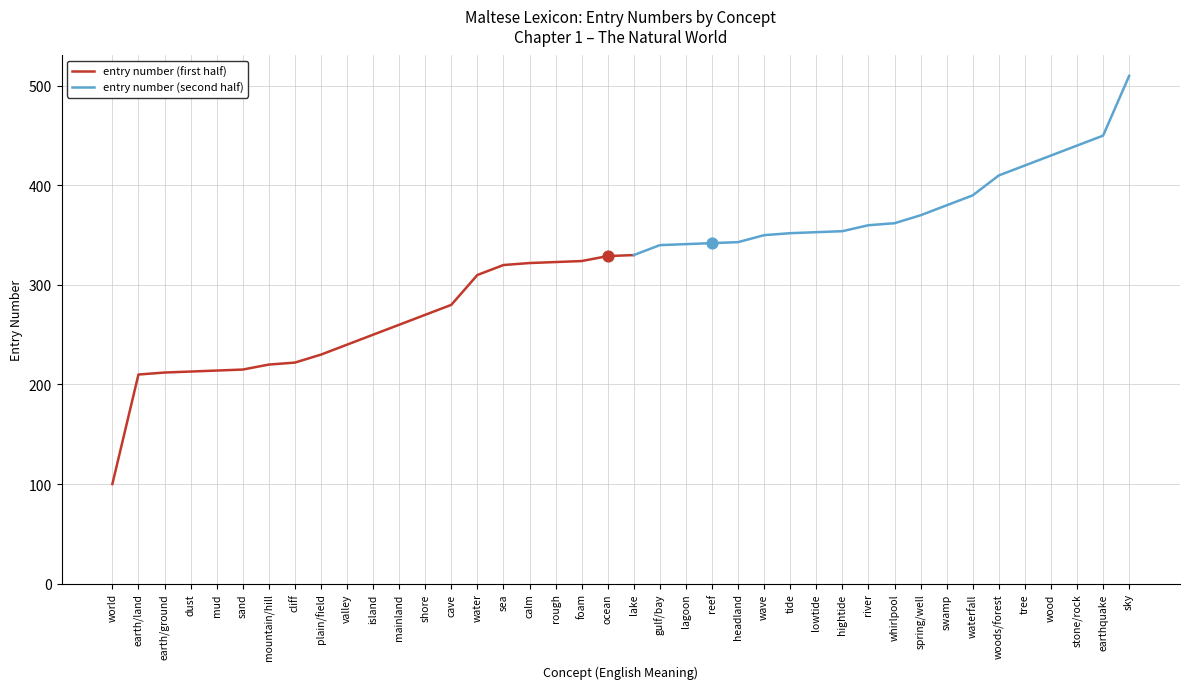

Between lowtide and water, which is larger?

lowtide